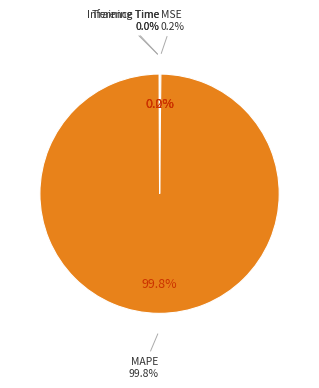

How many slices are in this pie chart?

4